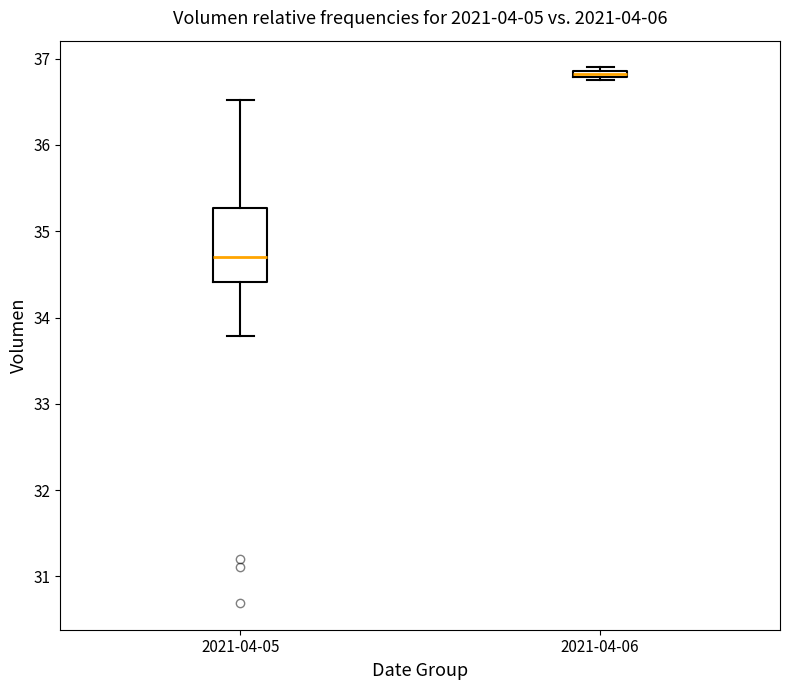

Which box is the tallest, from its lower edge to its upper edge?

2021-04-05